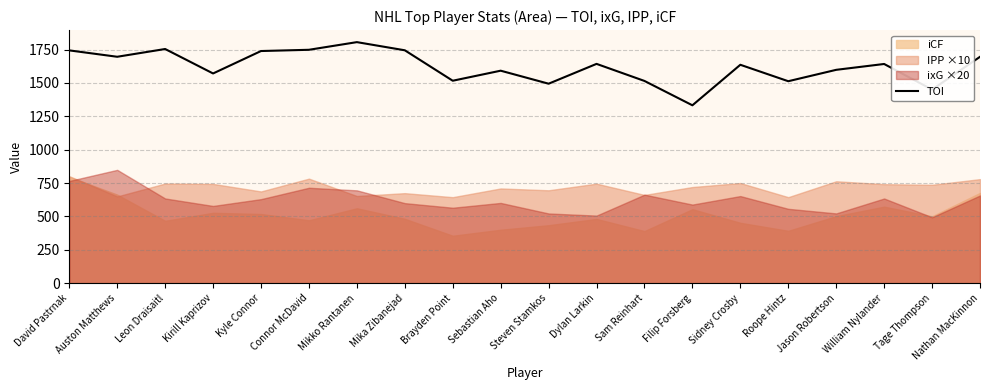

The chart shows a value of 2613.7 at William Nylander. True or false?

False